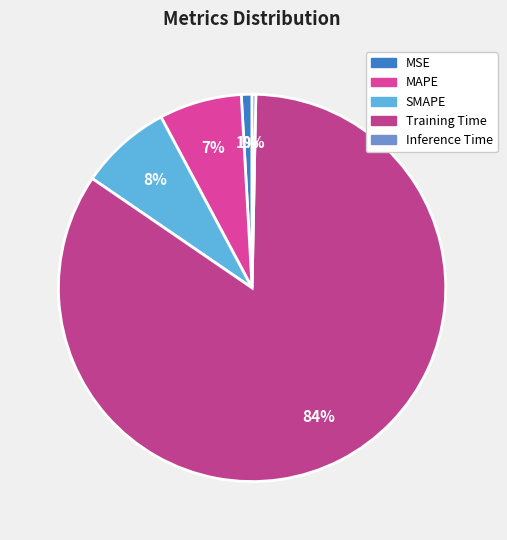

Which category has the biggest portion of the pie?

Training Time